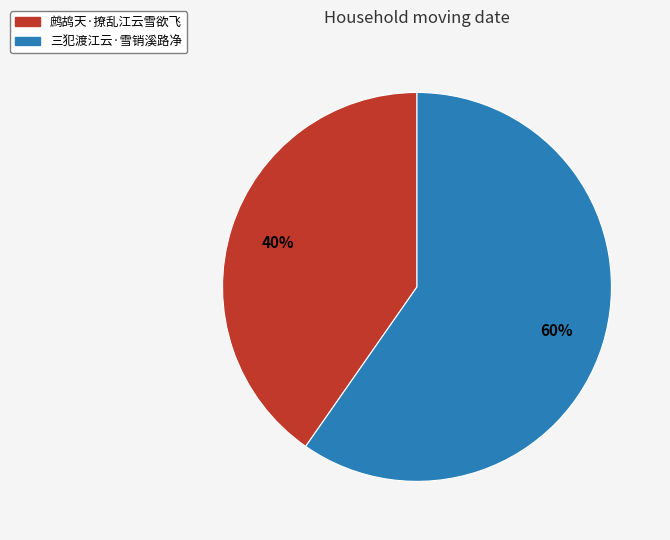

Rank the categories by value from highest to lowest.

三犯渡江云·雪销溪路净, 鹧鸪天·撩乱江云雪欲飞